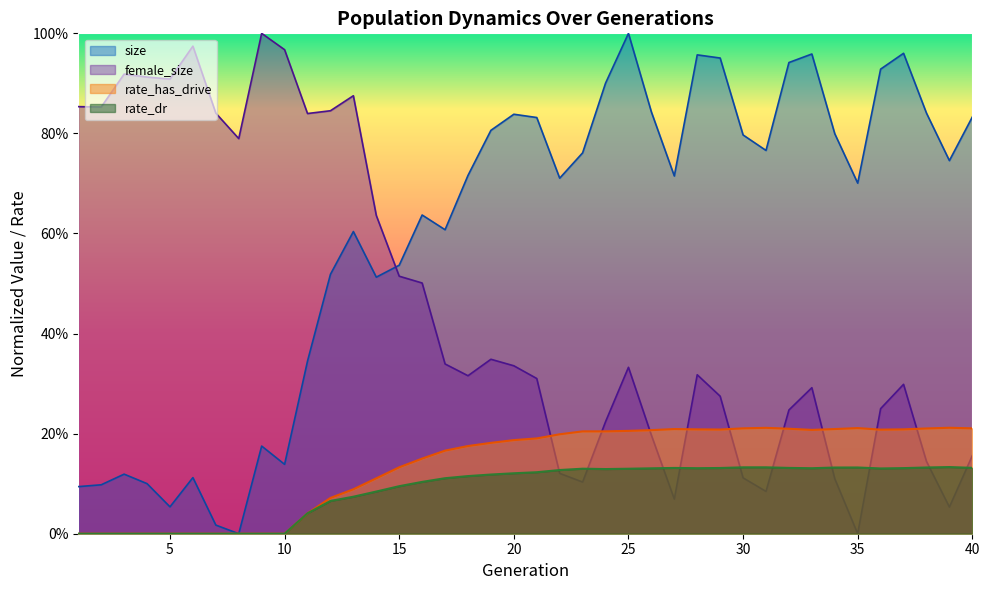

Reading left to right, what are all the values shown in this chart?

size: 0.1	0.1	0.1	0.1	0.1	0.1	0.0	0.0	0.2	0.1	0.3	0.5	0.6	0.5	0.5	0.6	0.6	0.7	0.8	0.8	0.8	0.7	0.8	0.9	1.0	0.8	0.7	1.0	1.0	0.8	0.8	0.9	1.0	0.8	0.7	0.9	1.0	0.8	0.7	0.8
female_size: 0.9	0.9	0.9	0.9	0.9	1.0	0.8	0.8	1.0	1.0	0.8	0.8	0.9	0.6	0.5	0.5	0.3	0.3	0.3	0.3	0.3	0.1	0.1	0.2	0.3	0.2	0.1	0.3	0.3	0.1	0.1	0.2	0.3	0.1	0.0	0.2	0.3	0.1	0.1	0.2
rate_has_drive: 0.0	0.0	0.0	0.0	0.0	0.0	0.0	0.0	0.0	0.0	0.0	0.1	0.1	0.1	0.1	0.2	0.2	0.2	0.2	0.2	0.2	0.2	0.2	0.2	0.2	0.2	0.2	0.2	0.2	0.2	0.2	0.2	0.2	0.2	0.2	0.2	0.2	0.2	0.2	0.2
rate_dr: 0.0	0.0	0.0	0.0	0.0	0.0	0.0	0.0	0.0	0.0	0.0	0.1	0.1	0.1	0.1	0.1	0.1	0.1	0.1	0.1	0.1	0.1	0.1	0.1	0.1	0.1	0.1	0.1	0.1	0.1	0.1	0.1	0.1	0.1	0.1	0.1	0.1	0.1	0.1	0.1